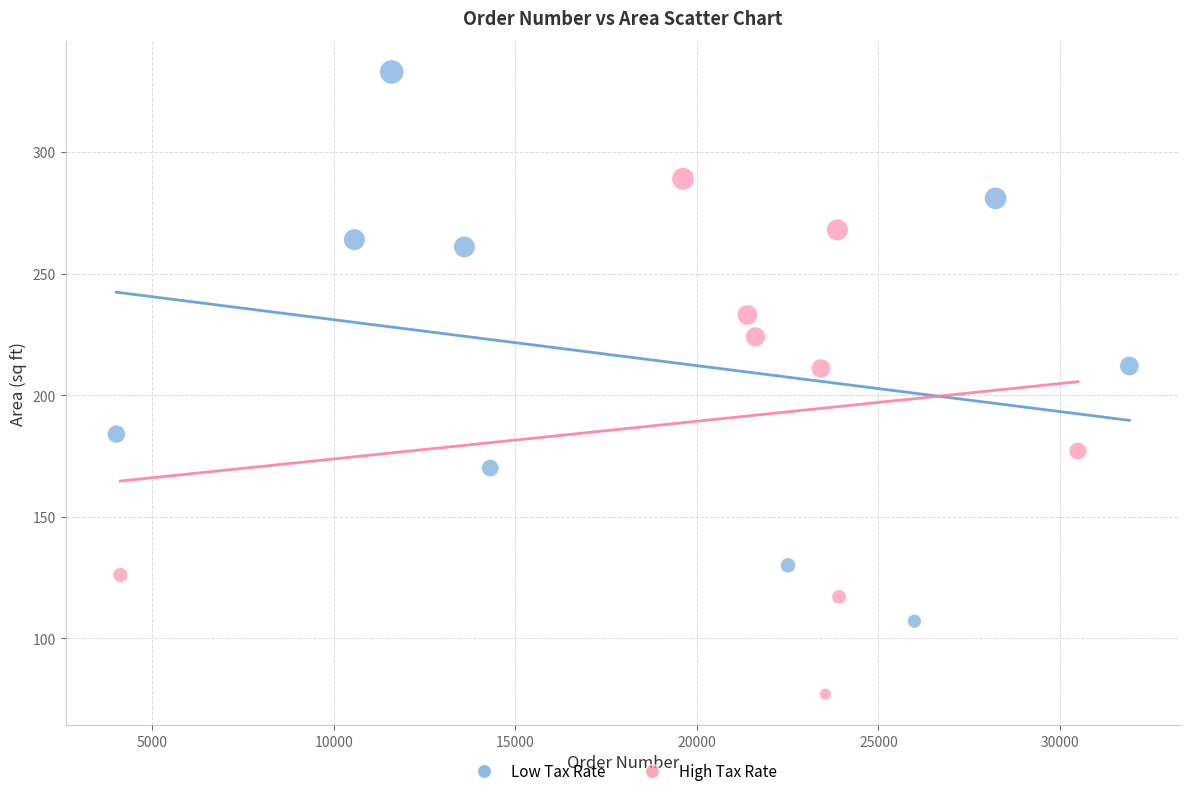

Which series contains the highest Y value?

Low Tax Rate